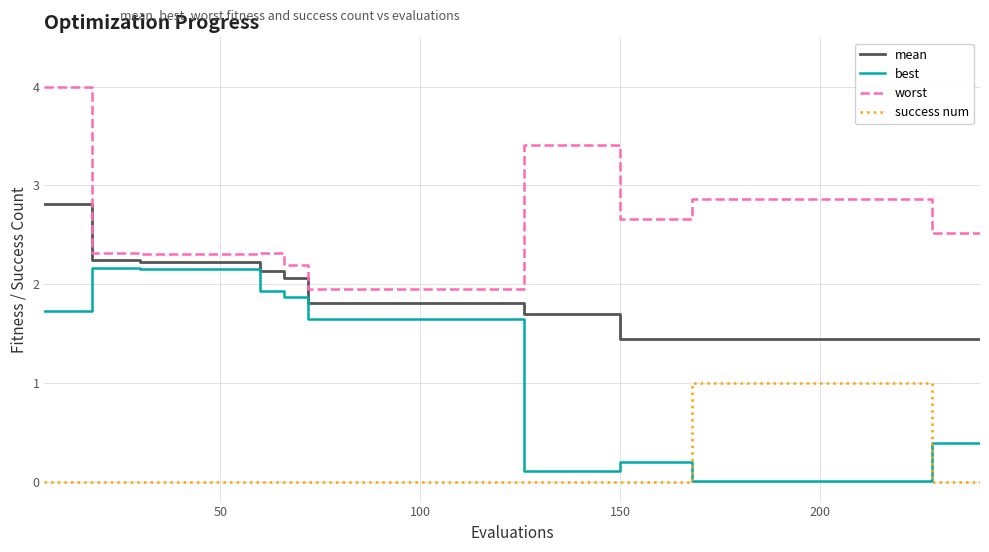

Which series has the largest total across all categories?

worst